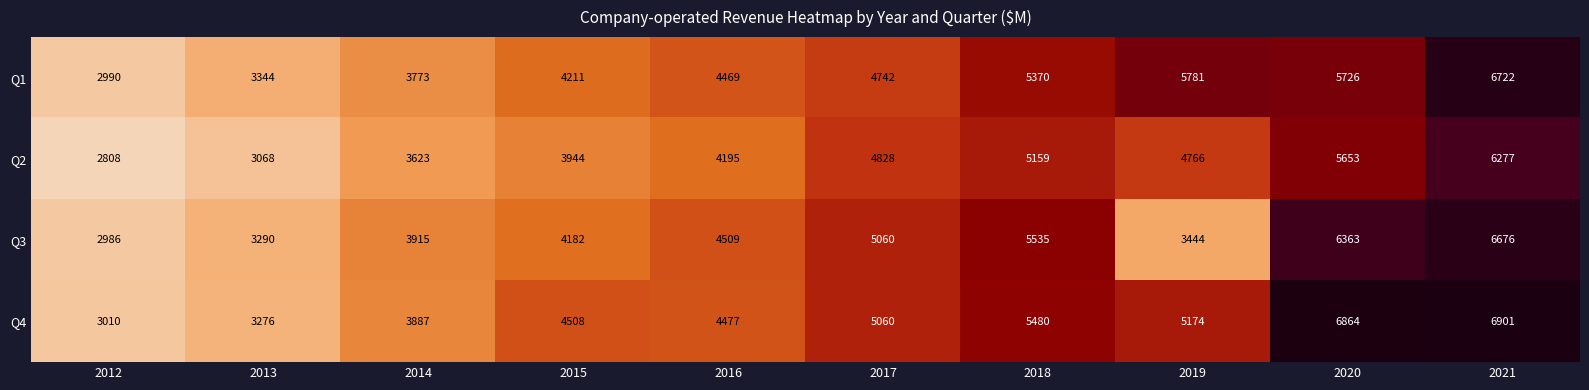

What is the sum of the Q3 values at 2016 and 2015?

8691